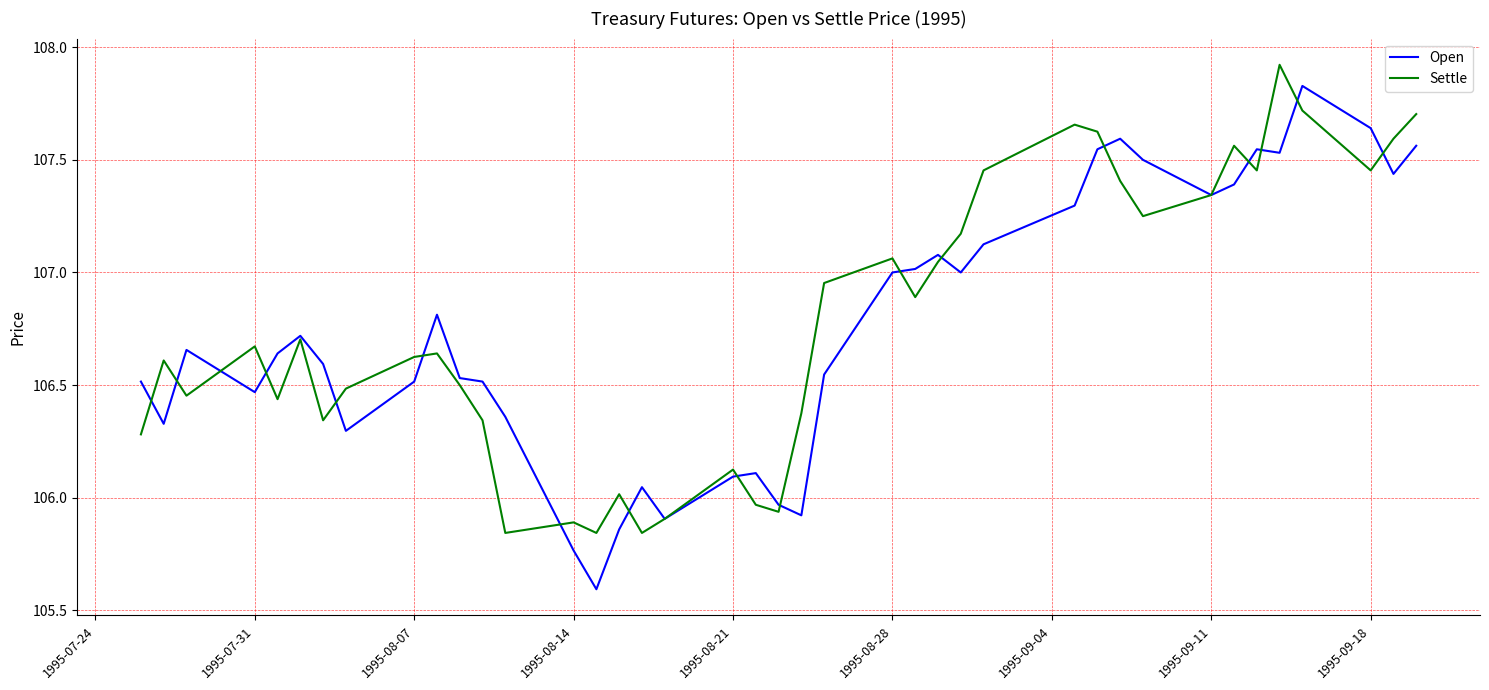

What is the minimum value shown in the chart?

105.6